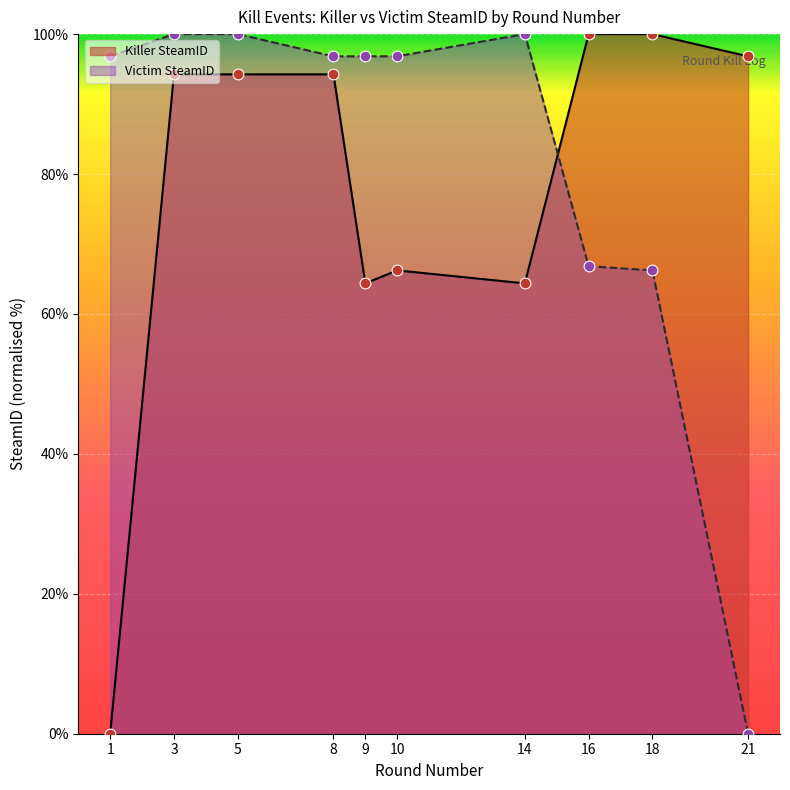

At which category is the sum across all series the highest?

3